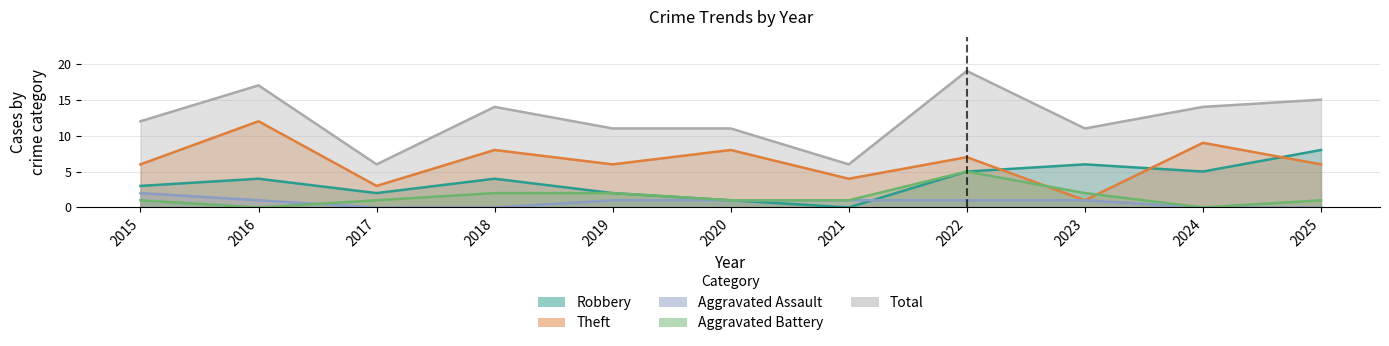

Reading left to right, what are all the values shown in this chart?

Robbery: 2015=3	2016=4	2017=2	2018=4	2019=2	2020=1	2021=0	2022=5	2023=6	2024=5	2025=8
Theft: 2015=6	2016=12	2017=3	2018=8	2019=6	2020=8	2021=4	2022=7	2023=1	2024=9	2025=6
Aggravated Assault: 2015=2	2016=1	2017=0	2018=0	2019=1	2020=1	2021=1	2022=1	2023=1	2024=0	2025=0
Aggravated Battery: 2015=1	2016=0	2017=1	2018=2	2019=2	2020=1	2021=1	2022=5	2023=2	2024=0	2025=1
Total: 2015=12	2016=17	2017=6	2018=14	2019=11	2020=11	2021=6	2022=19	2023=11	2024=14	2025=15